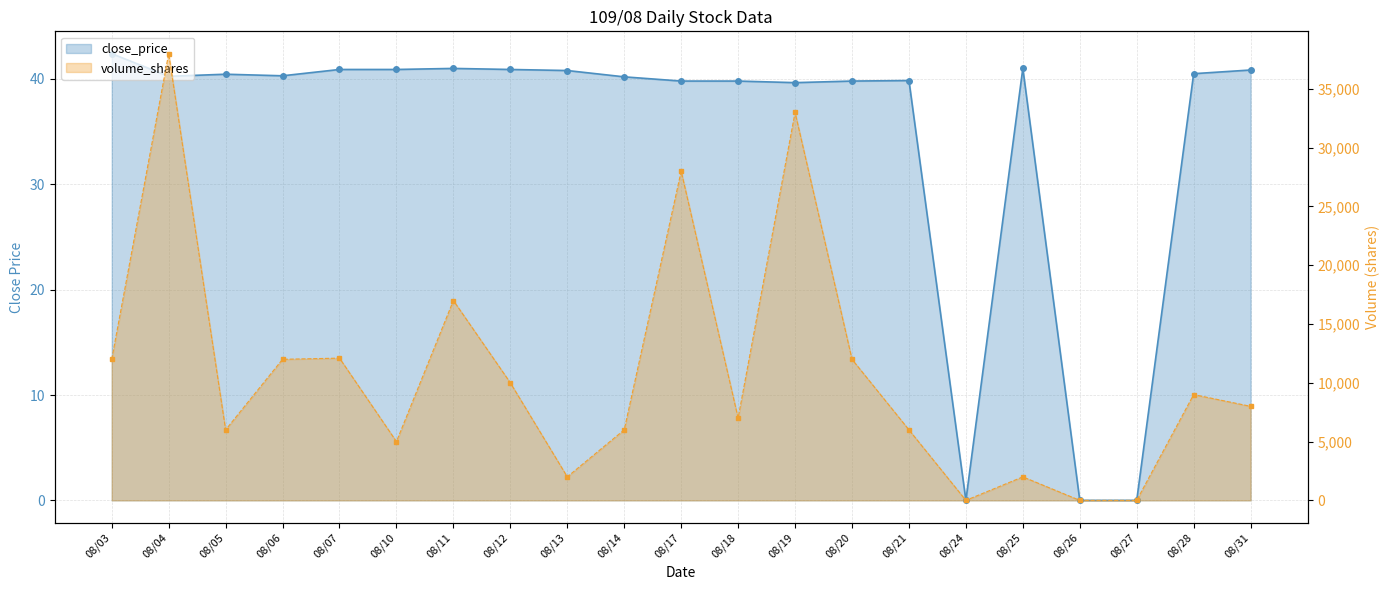

Is it true that close_price equals 70.3 at 08/07?

False